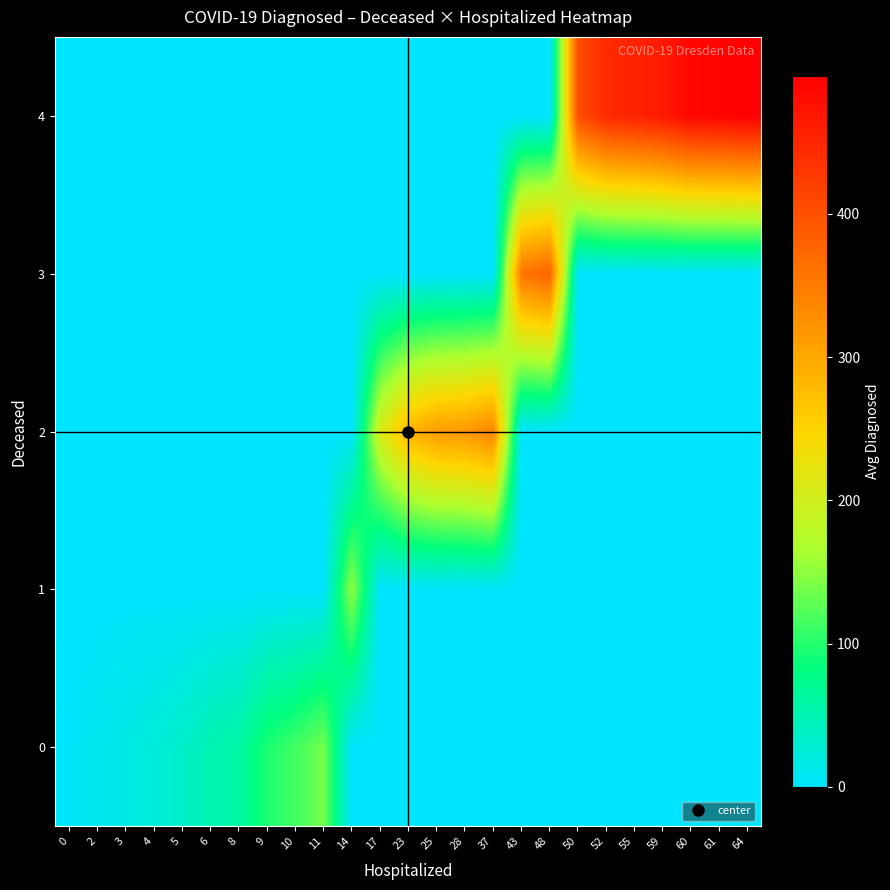

Reading right to left, list all the values displayed in this chart.

0: 64=0.0	61=0.0	60=0.0	59=0.0	55=0.0	52=0.0	50=0.0	48=0.0	43=0.0	37=0.0	28=0.0	25=0.0	23=0.0	17=0.0	14=0.0	11=138.0	10=114.0	9=96.0	8=59.0	6=49.0	5=34.0	4=24.0	3=17.0	2=9.5	0=2.8
1: 64=0.0	61=0.0	60=0.0	59=0.0	55=0.0	52=0.0	50=0.0	48=0.0	43=0.0	37=0.0	28=0.0	25=0.0	23=0.0	17=0.0	14=153.0	11=0.0	10=0.0	9=0.0	8=0.0	6=0.0	5=0.0	4=0.0	3=0.0	2=0.0	0=0.0
2: 64=0.0	61=0.0	60=0.0	59=0.0	55=0.0	52=0.0	50=0.0	48=0.0	43=0.0	37=338.0	28=319.0	25=313.0	23=286.0	17=206.3	14=0.0	11=0.0	10=0.0	9=0.0	8=0.0	6=0.0	5=0.0	4=0.0	3=0.0	2=0.0	0=0.0
3: 64=0.0	61=0.0	60=0.0	59=0.0	55=0.0	52=0.0	50=0.0	48=377.0	43=357.0	37=0.0	28=0.0	25=0.0	23=0.0	17=0.0	14=0.0	11=0.0	10=0.0	9=0.0	8=0.0	6=0.0	5=0.0	4=0.0	3=0.0	2=0.0	0=0.0
4: 64=496.0	61=491.0	60=487.2	59=465.7	55=454.0	52=445.5	50=401.5	48=0.0	43=0.0	37=0.0	28=0.0	25=0.0	23=0.0	17=0.0	14=0.0	11=0.0	10=0.0	9=0.0	8=0.0	6=0.0	5=0.0	4=0.0	3=0.0	2=0.0	0=0.0